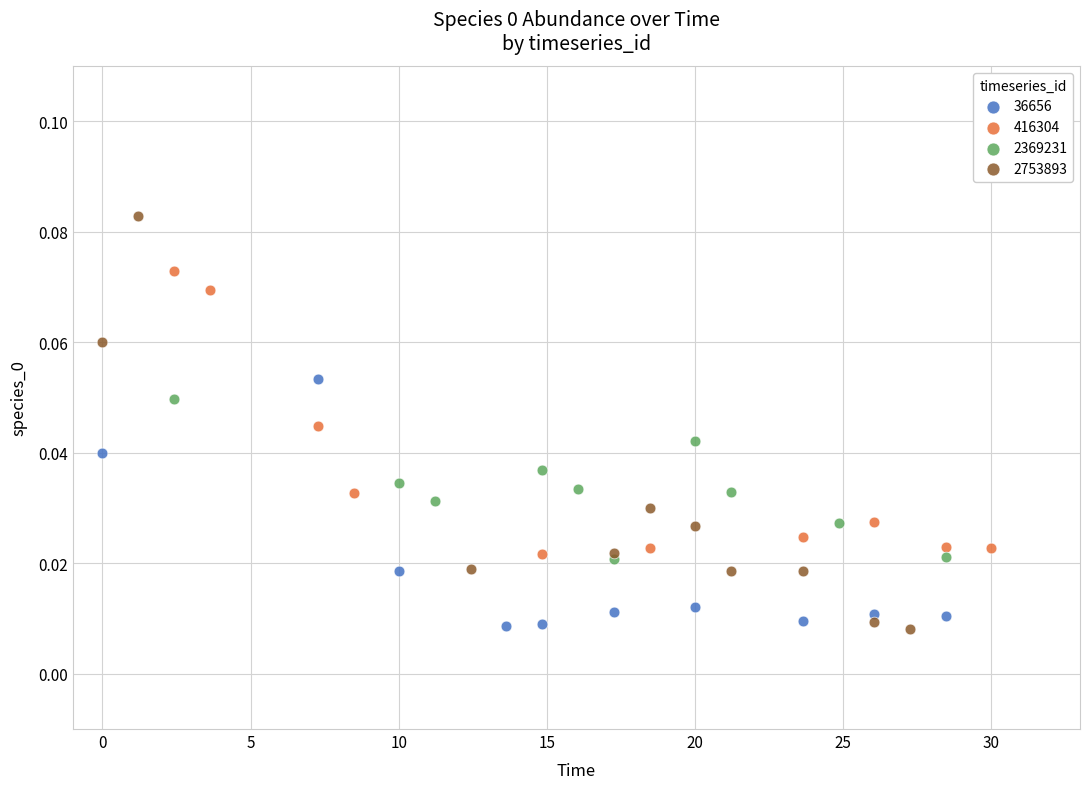

Which series has the largest Y range (max minus min)?

2753893